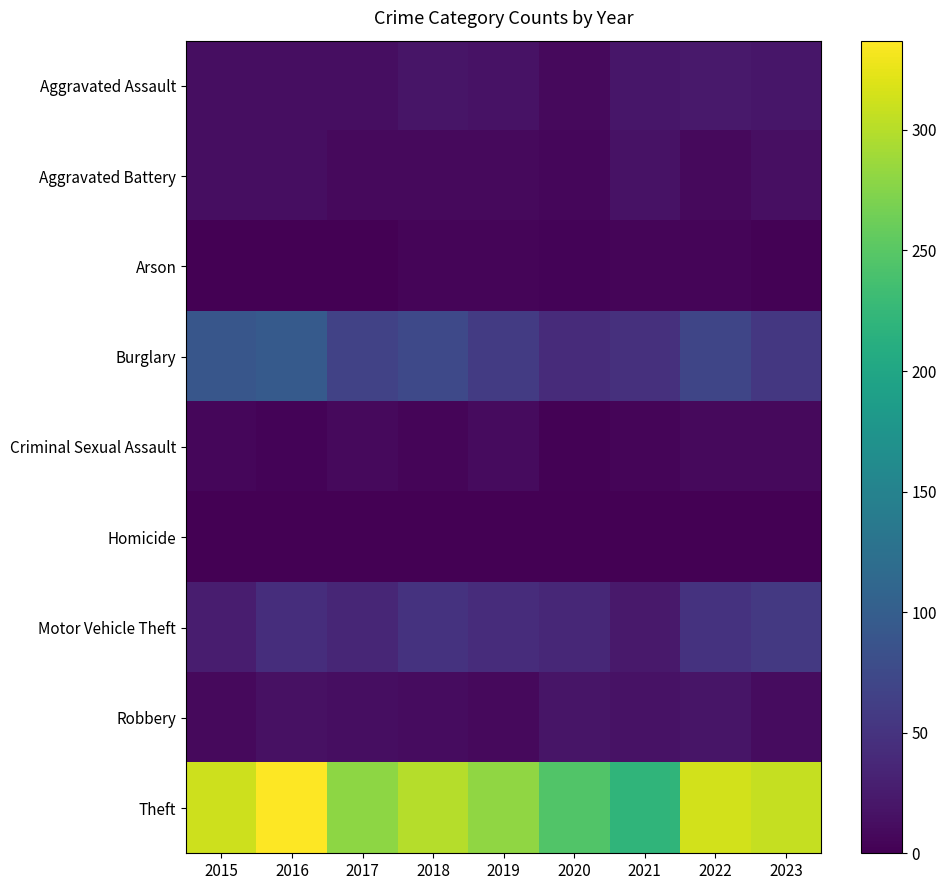

Count the number of data series in this chart.

9